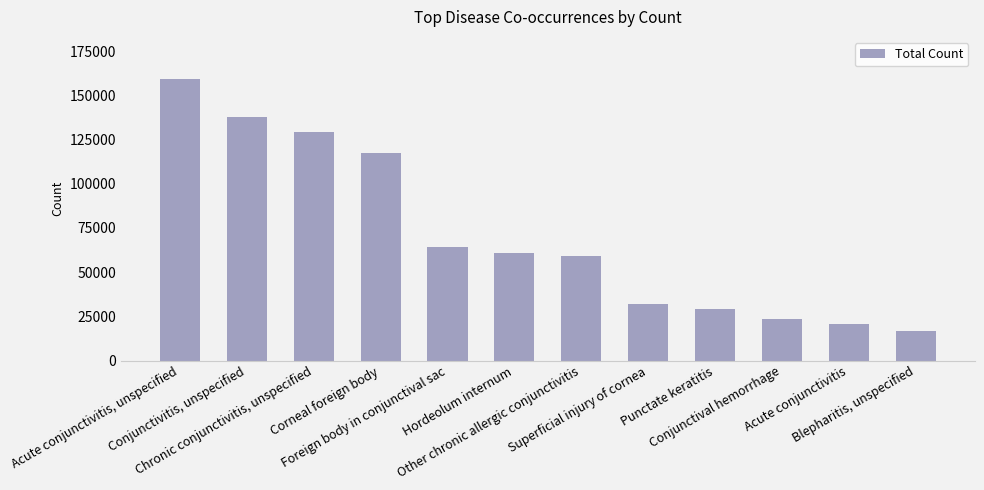

At which label does the data first exceed 61099?

Acute conjunctivitis, unspecified